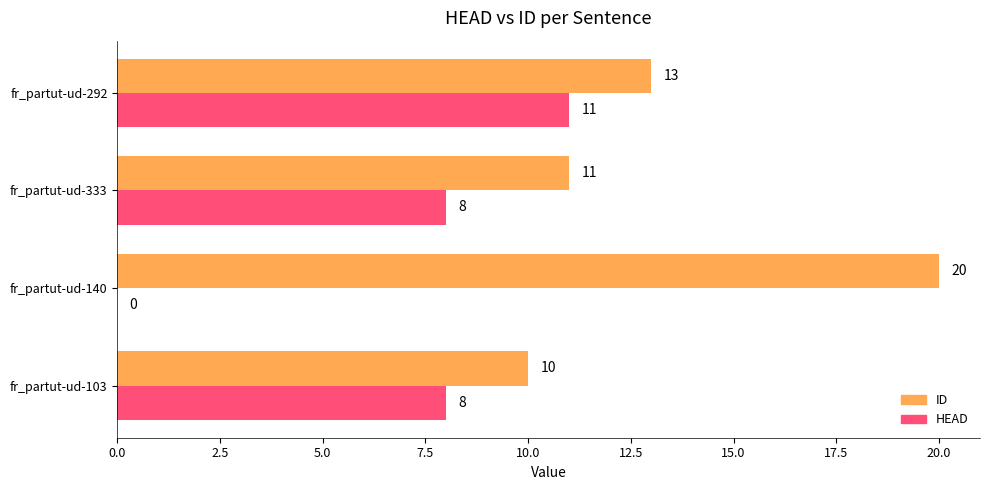

Between fr_partut-ud-333 and fr_partut-ud-292, which series saw the biggest shift?

HEAD